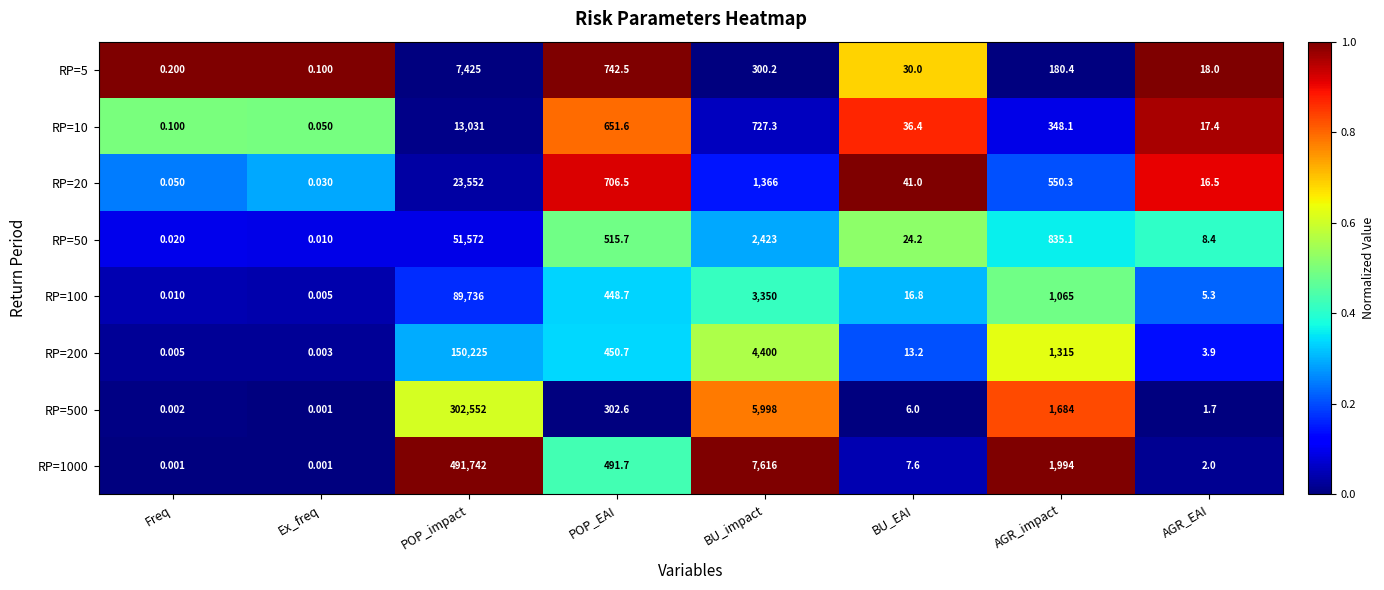

How many data points does each series have?

8